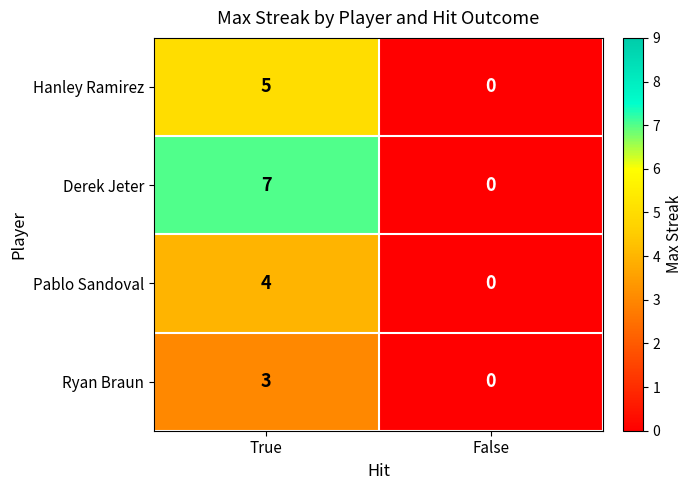

Which series has the largest total across all categories?

Derek Jeter